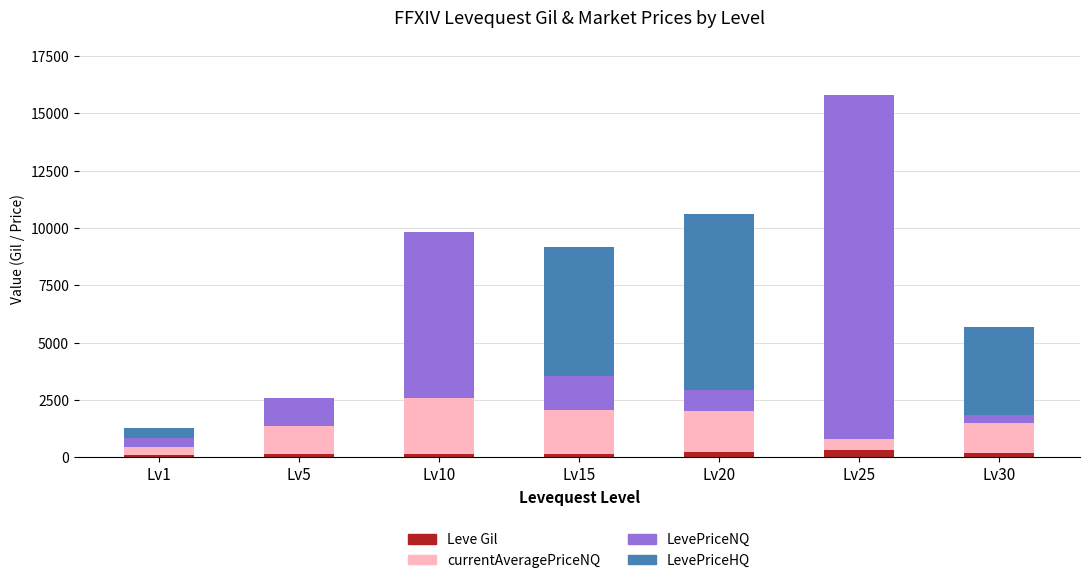

What is the difference between the maximum and minimum values in the currentAveragePriceNQ series?

2054